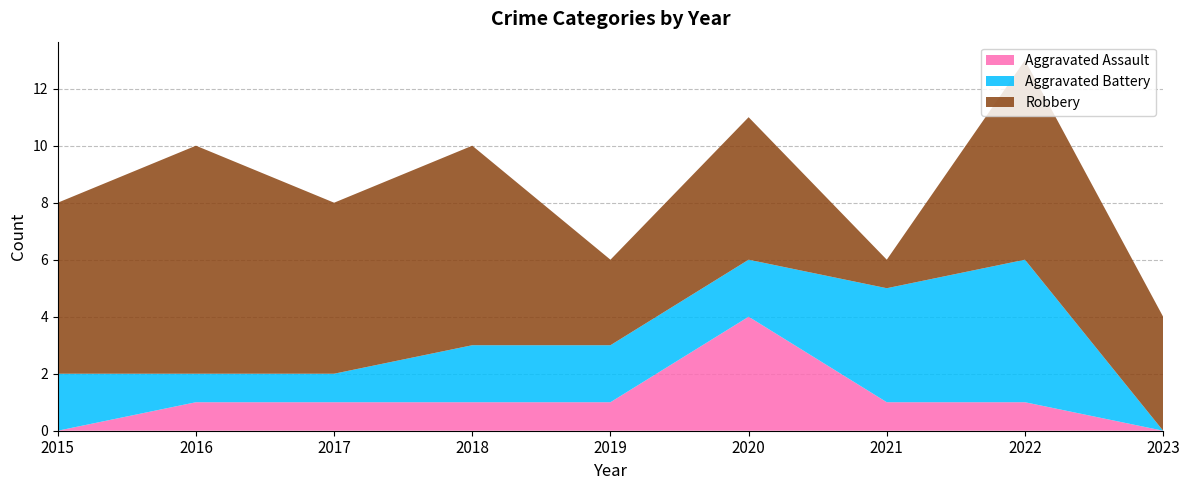

Reading right to left, extract all data points from this chart.

Aggravated Assault: 2023=0	2022=1	2021=1	2020=4	2019=1	2018=1	2017=1	2016=1	2015=0
Aggravated Battery: 2023=0	2022=5	2021=4	2020=2	2019=2	2018=2	2017=1	2016=1	2015=2
Robbery: 2023=4	2022=7	2021=1	2020=5	2019=3	2018=7	2017=6	2016=8	2015=6